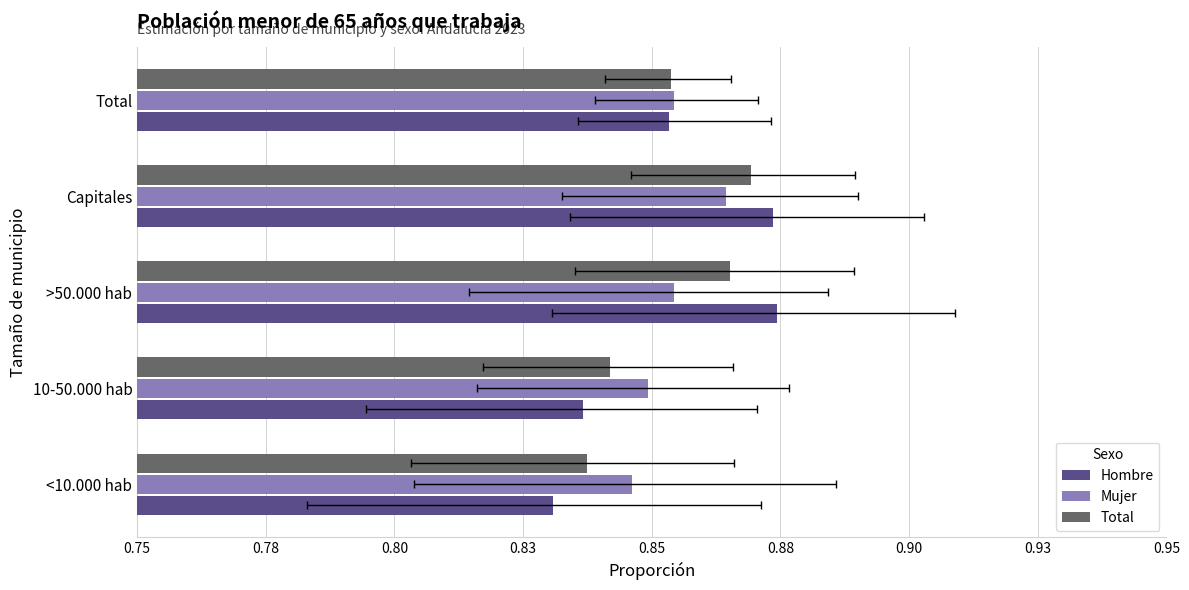

Between <10.000 hab and 10-50.000 hab, which is larger?

10-50.000 hab